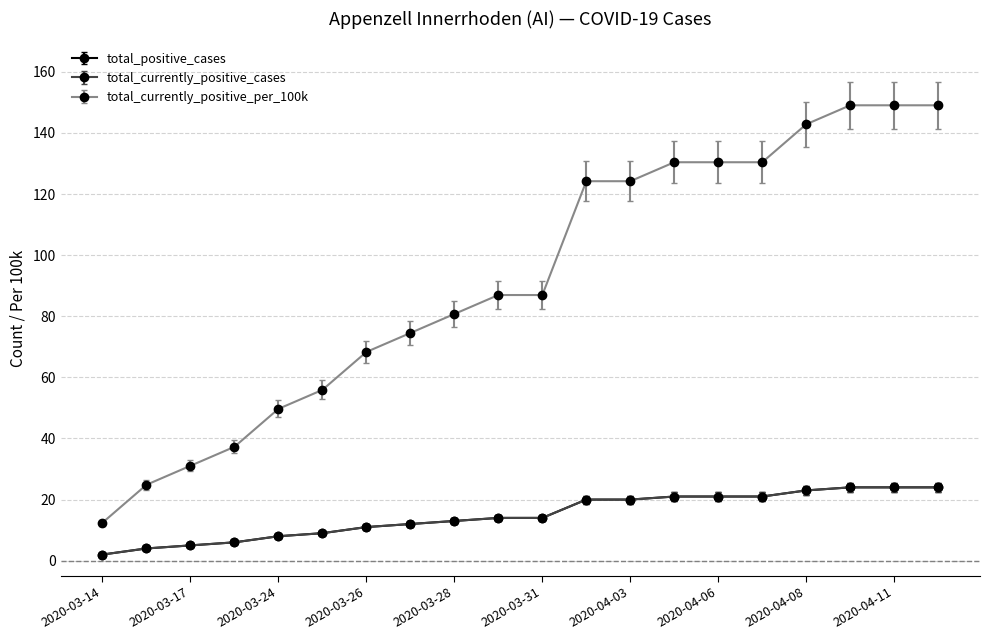

True or false: total_positive_cases and total_currently_positive_per_100k cross at least once.

False